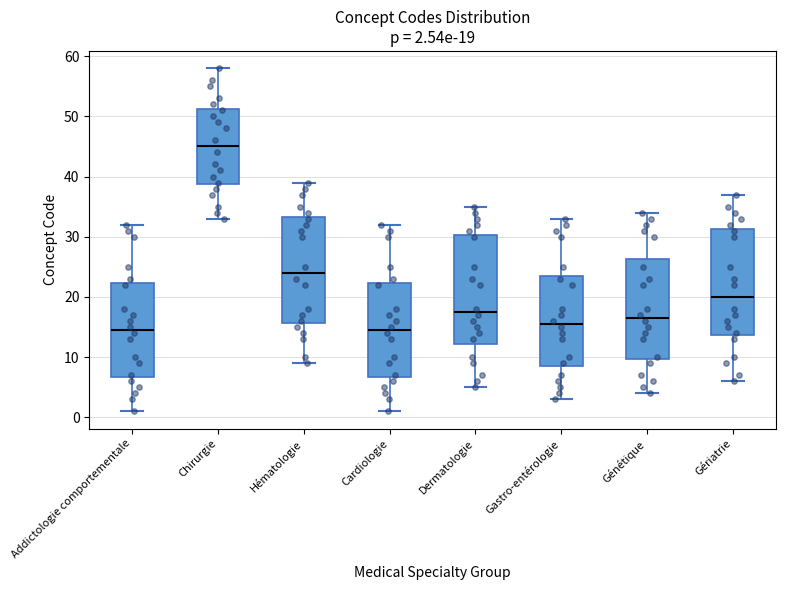

Which box has the highest median line?

Chirurgie